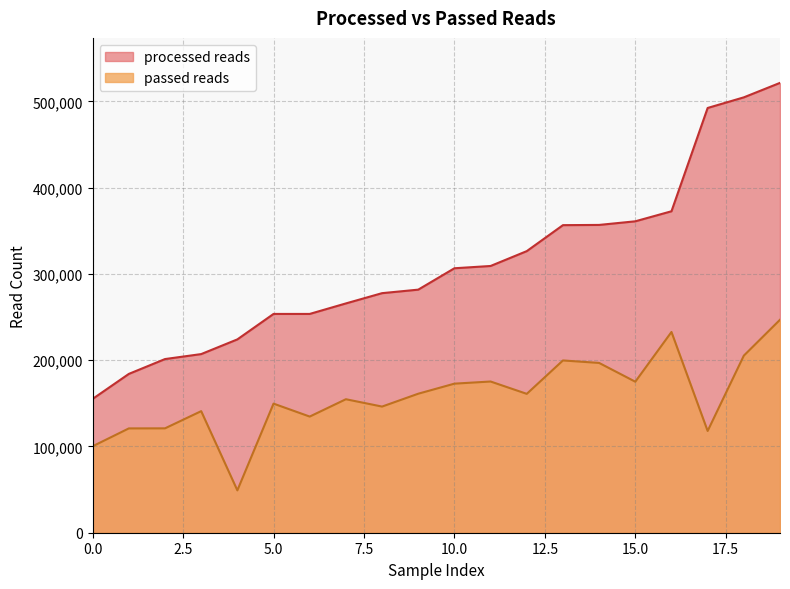

What is the difference between the maximum and minimum values in the processed reads series?

366261